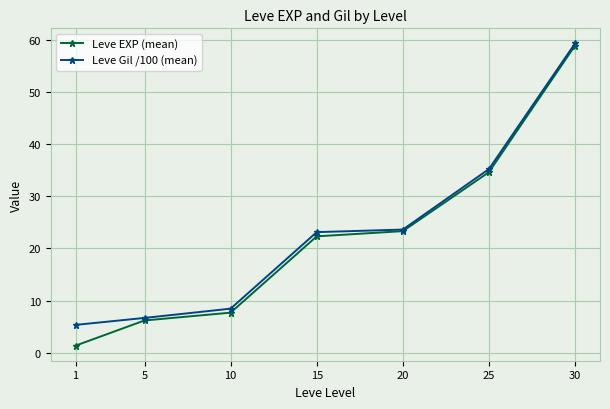

How many data points in Leve EXP (mean) are above 22?

4